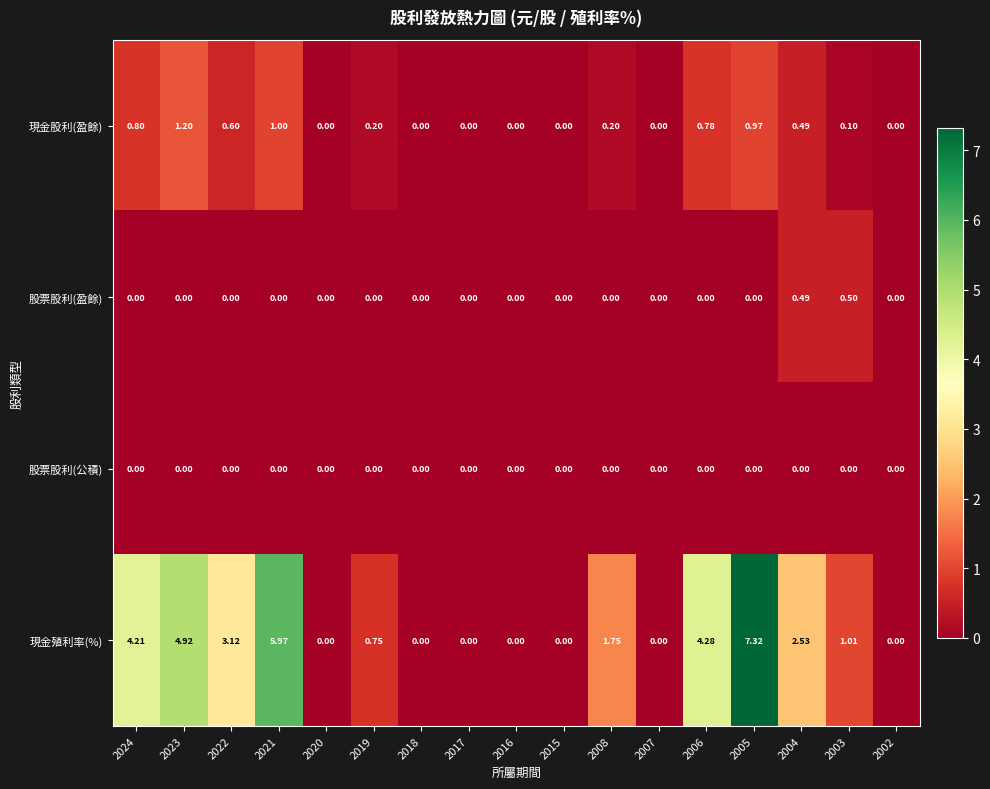

Rank the series by their maximum value, from highest to lowest.

現金殖利率(%), 現金股利(盈餘), 股票股利(盈餘), 股票股利(公積)